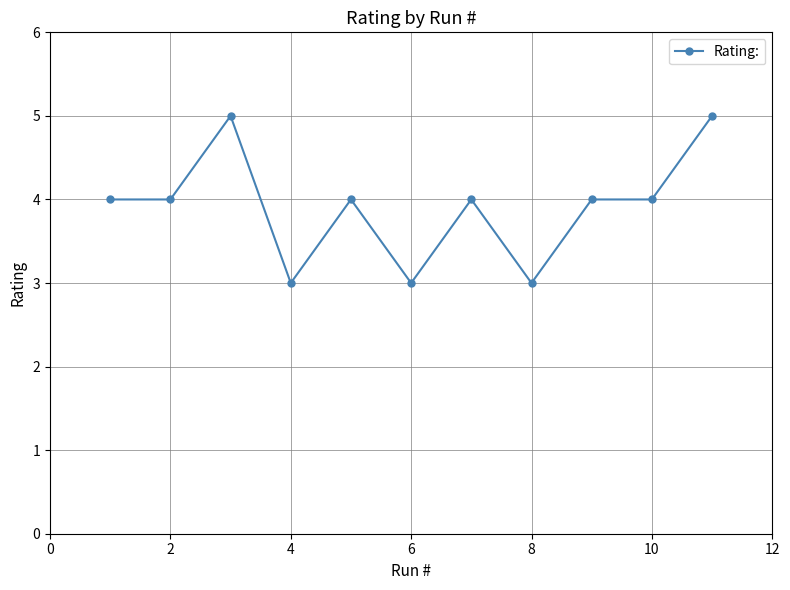

What is the average value?

4